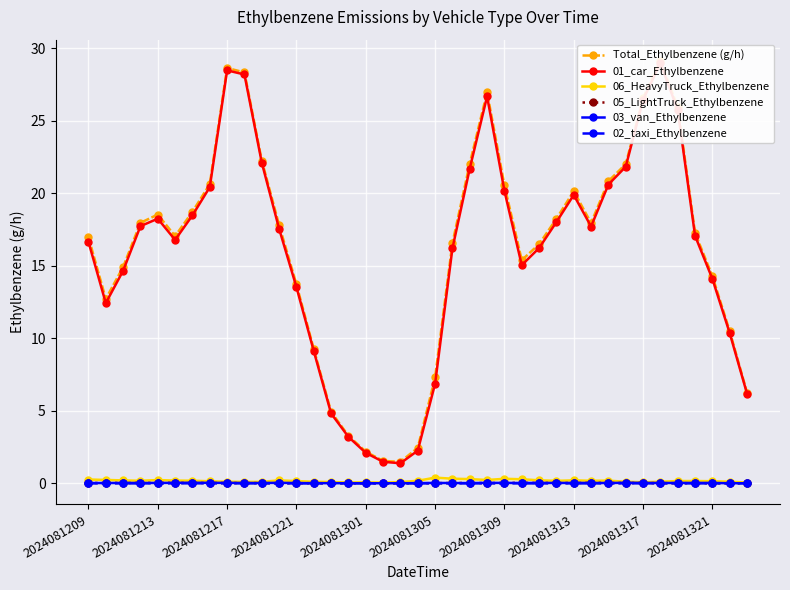

How many lines are shown in the chart?

6